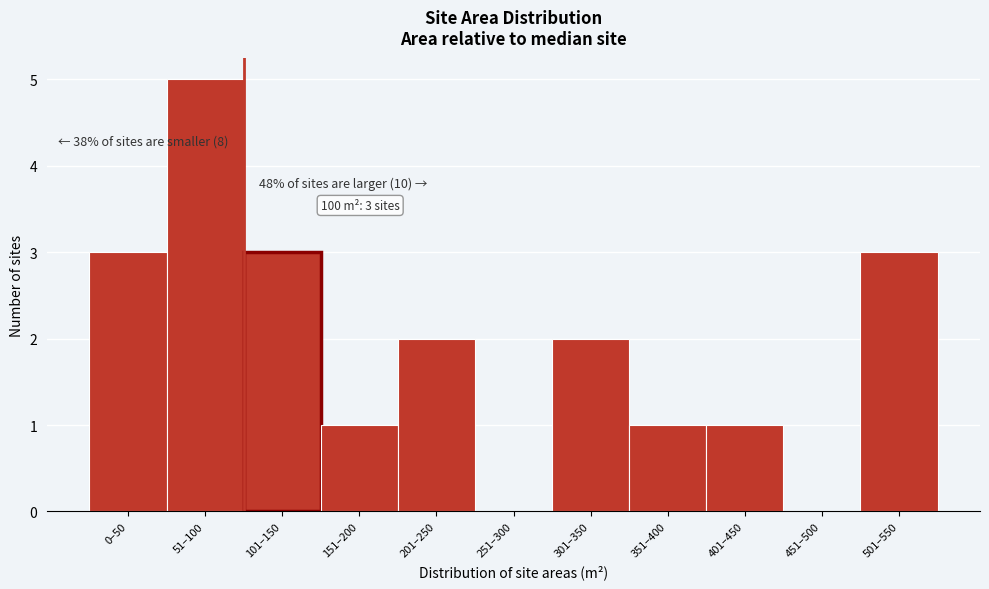

Reading left to right, what are all the values shown in this chart?

0–50=3	51–100=5	101–150=3	151–200=1	201–250=2	251–300=0	301–350=2	351–400=1	401–450=1	451–500=0	501–550=3